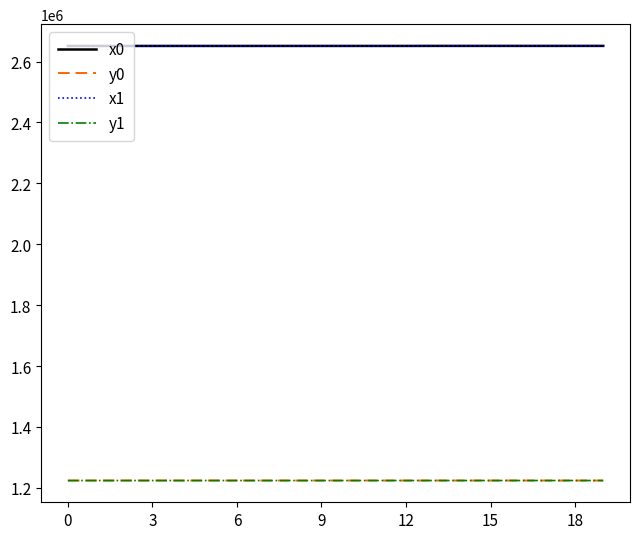

What is the minimum value for x1?

2651141.9